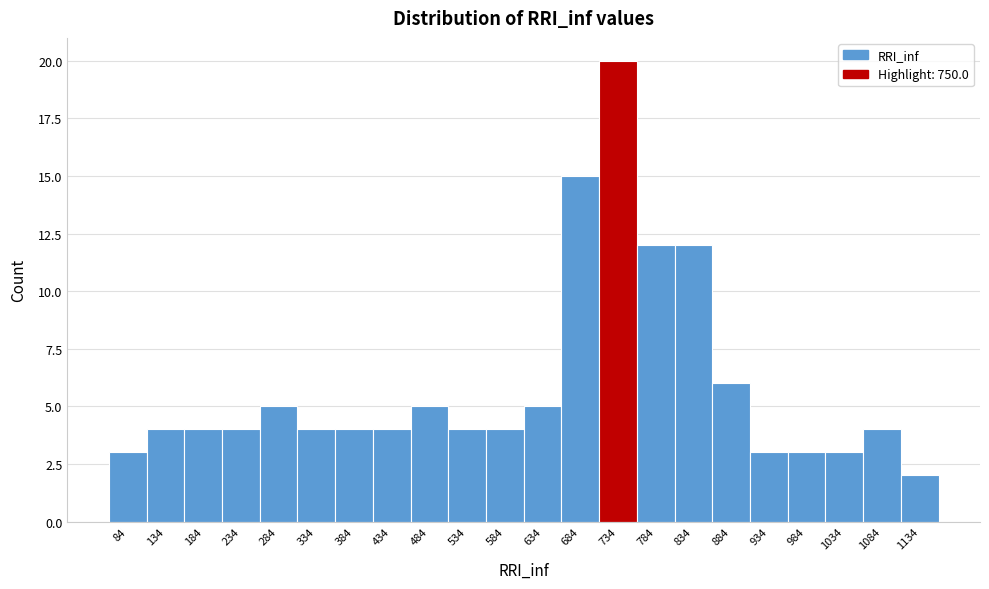

Reading left to right, list all the values displayed in this chart.

84=3	134=4	184=4	234=4	284=5	334=4	384=4	434=4	484=5	534=4	584=4	634=5	684=15	734=20	784=12	834=12	884=6	934=3	984=3	1034=3	1084=4	1134=2